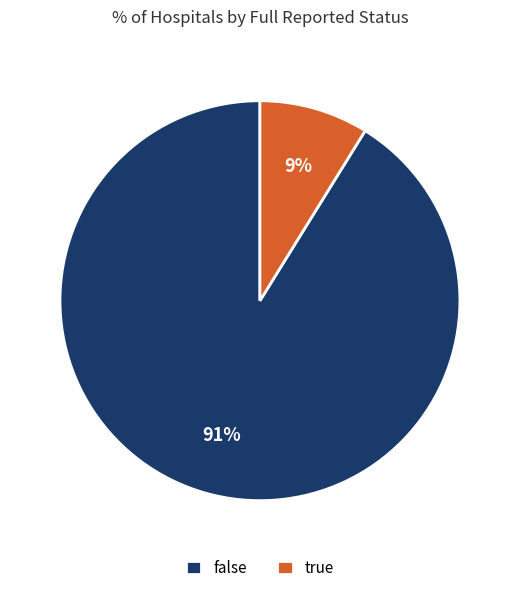

Which has a higher value, false or true?

false